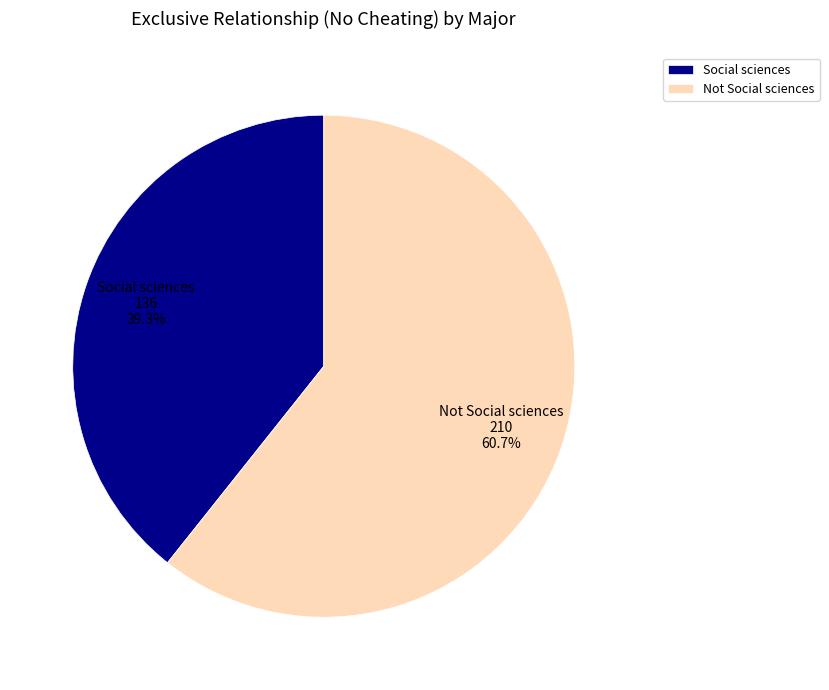

Is Social sciences the majority of the pie?

No